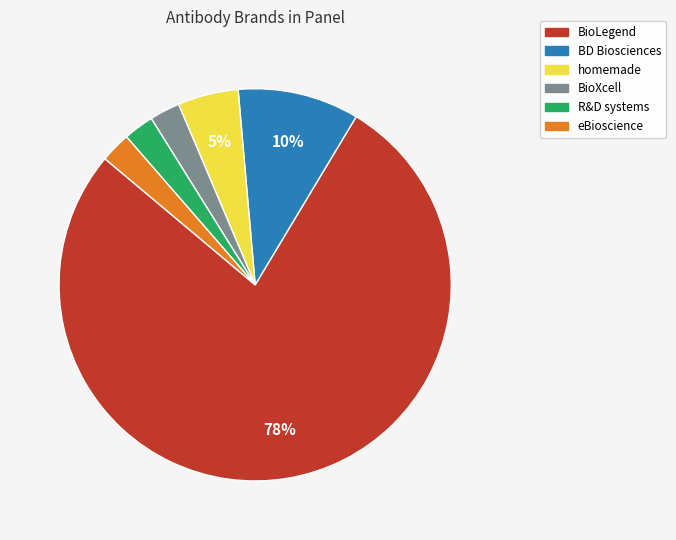

To the nearest percent, what is the average slice percentage?

17%